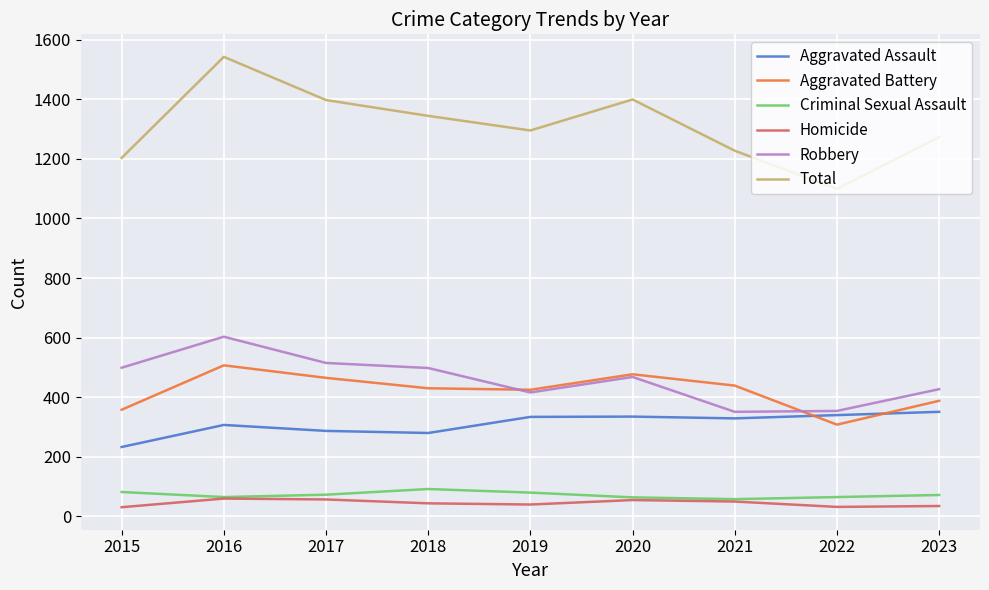

At which label does Aggravated Assault reach its minimum?

2015